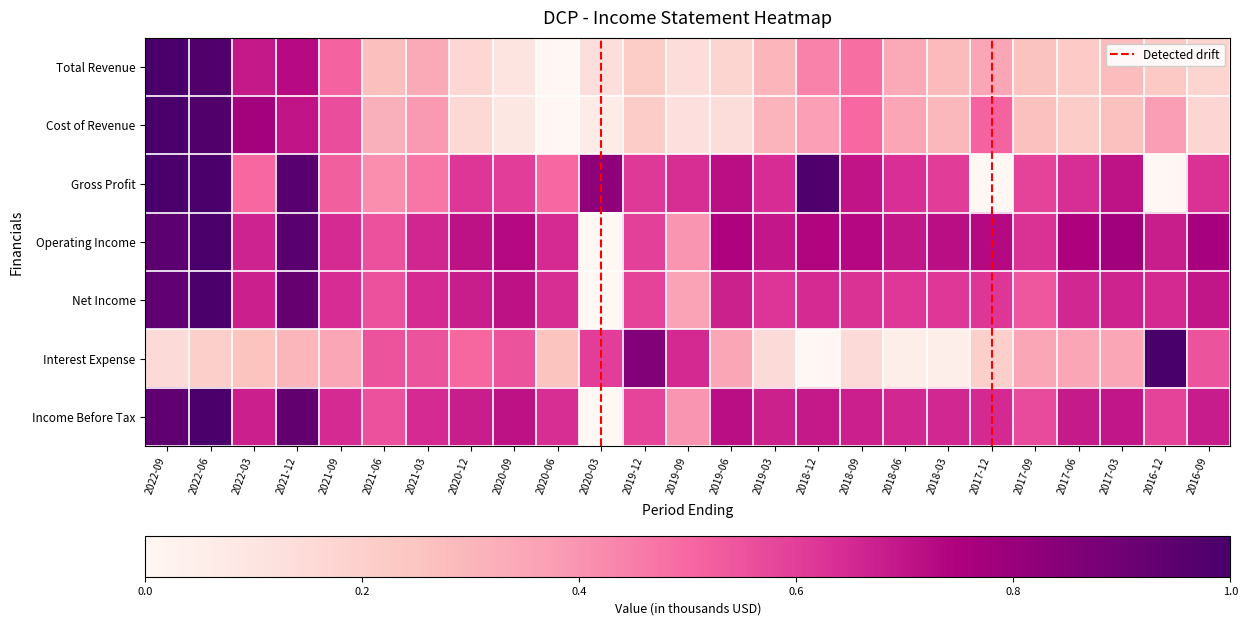

Which series has the largest total across all categories?

Operating Income